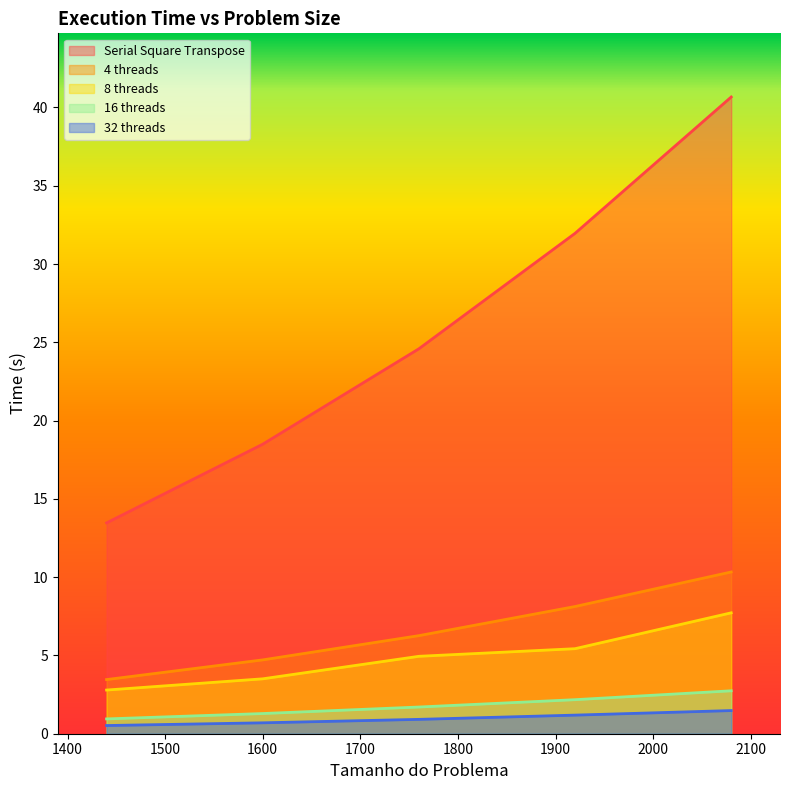

Rank the series by their maximum value, from highest to lowest.

Serial Square Transpose, 4 threads, 8 threads, 16 threads, 32 threads